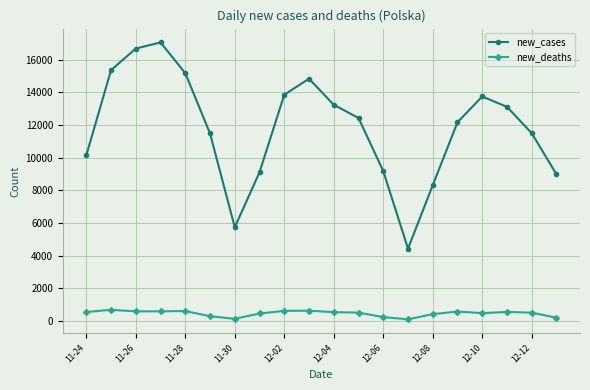

In new_cases, how many points are higher than both neighbors (excluding endpoints)?

3